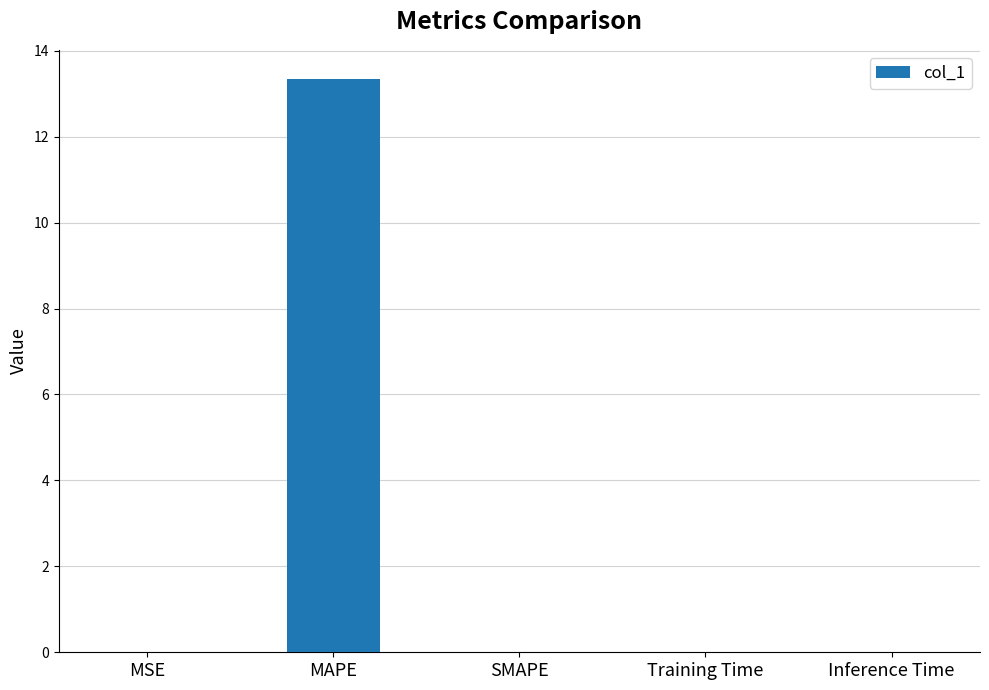

Is it true that the value at MAPE is 2.9?

False